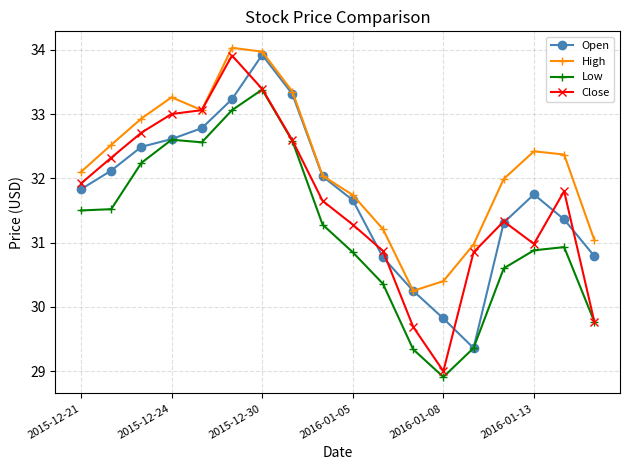

What is the maximum value for Open?

33.9